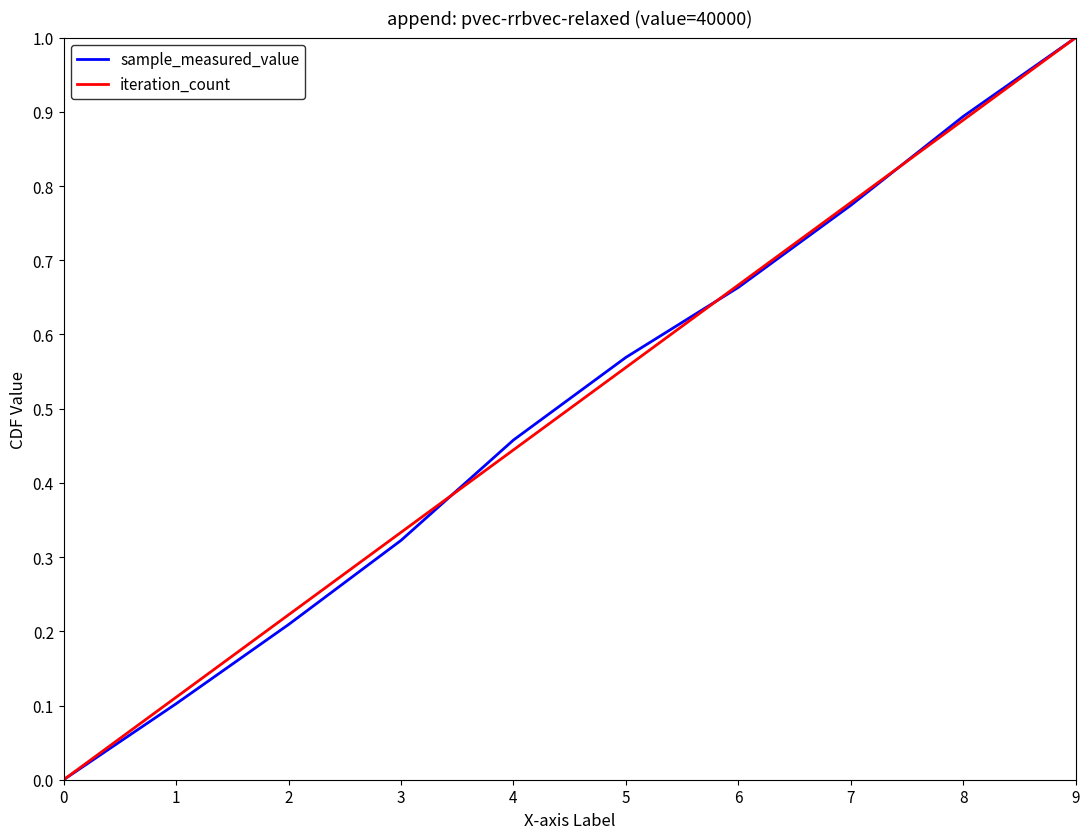

Between 3 and 8, which series saw the biggest shift?

sample_measured_value